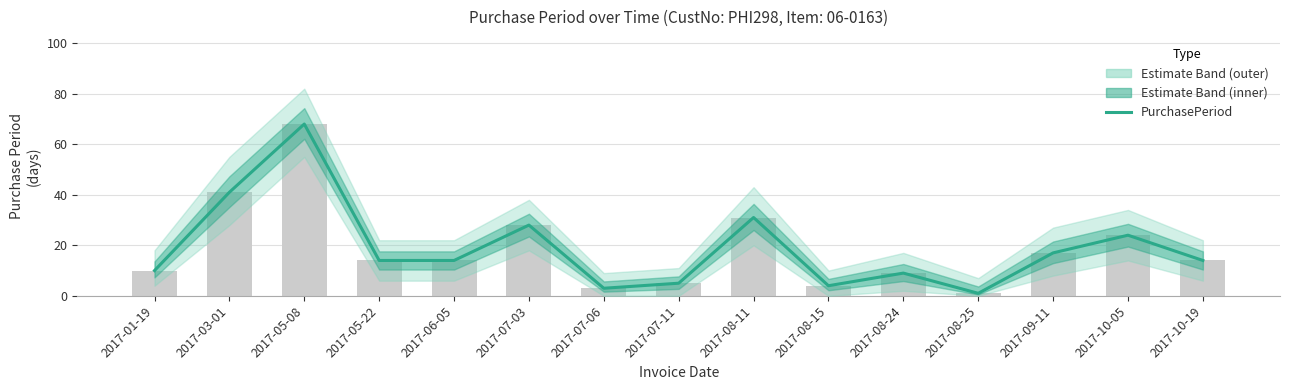

Reading left to right, extract all data points from this chart.

2017-01-19=10	2017-03-01=41	2017-05-08=68	2017-05-22=14	2017-06-05=14	2017-07-03=28	2017-07-06=3	2017-07-11=5	2017-08-11=31	2017-08-15=4	2017-08-24=9	2017-08-25=1	2017-09-11=17	2017-10-05=24	2017-10-19=14